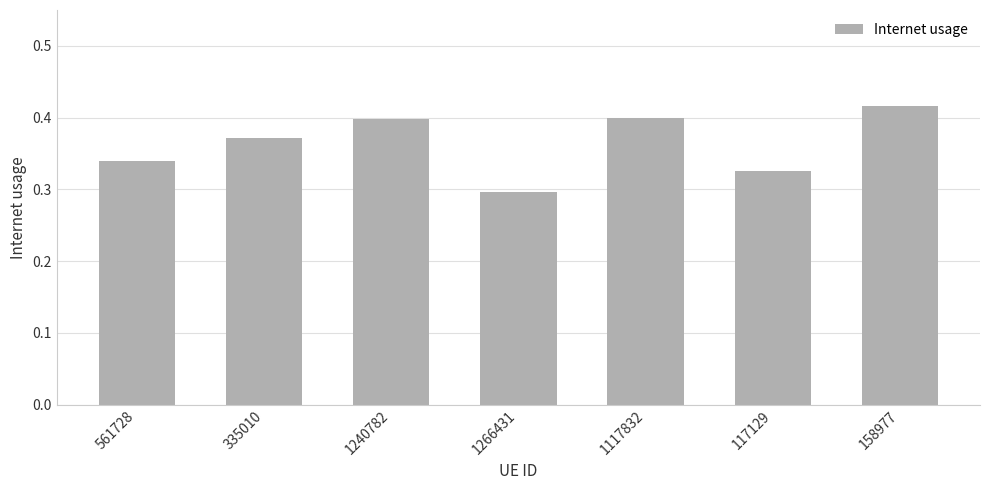

What is the difference between the second highest and second lowest values?

0.1